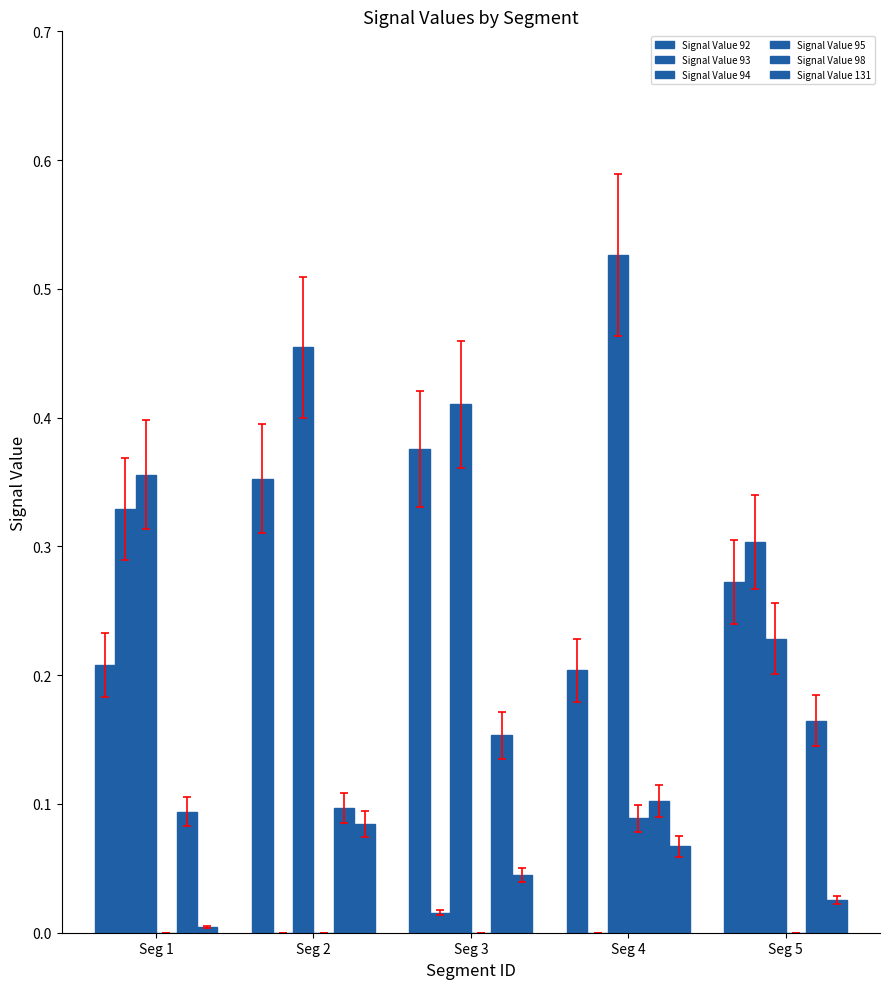

What is the maximum value shown in the chart?

0.5